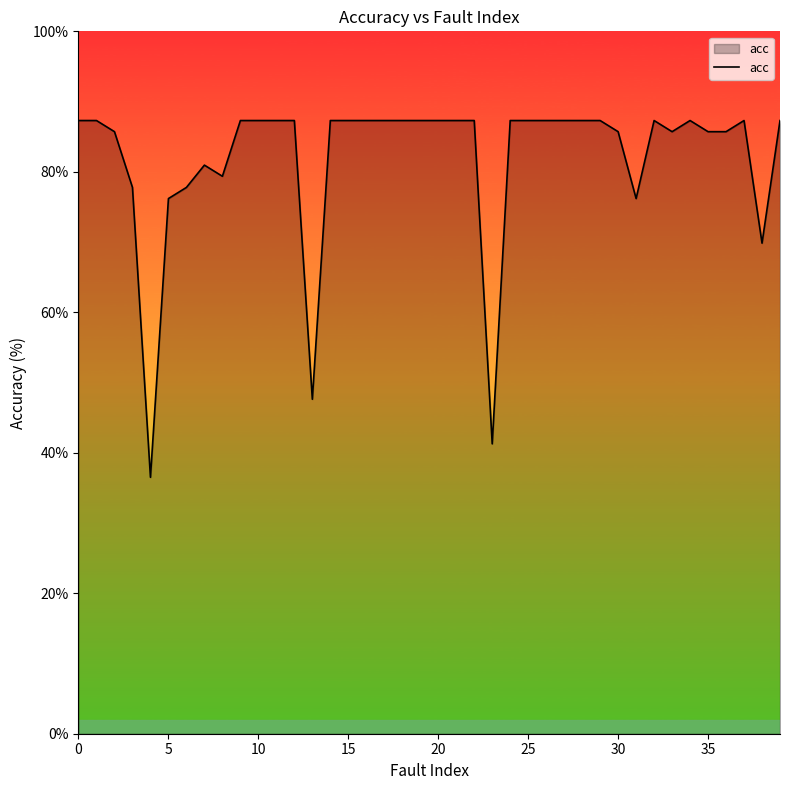

What is the minimum value shown in the chart?

36.5